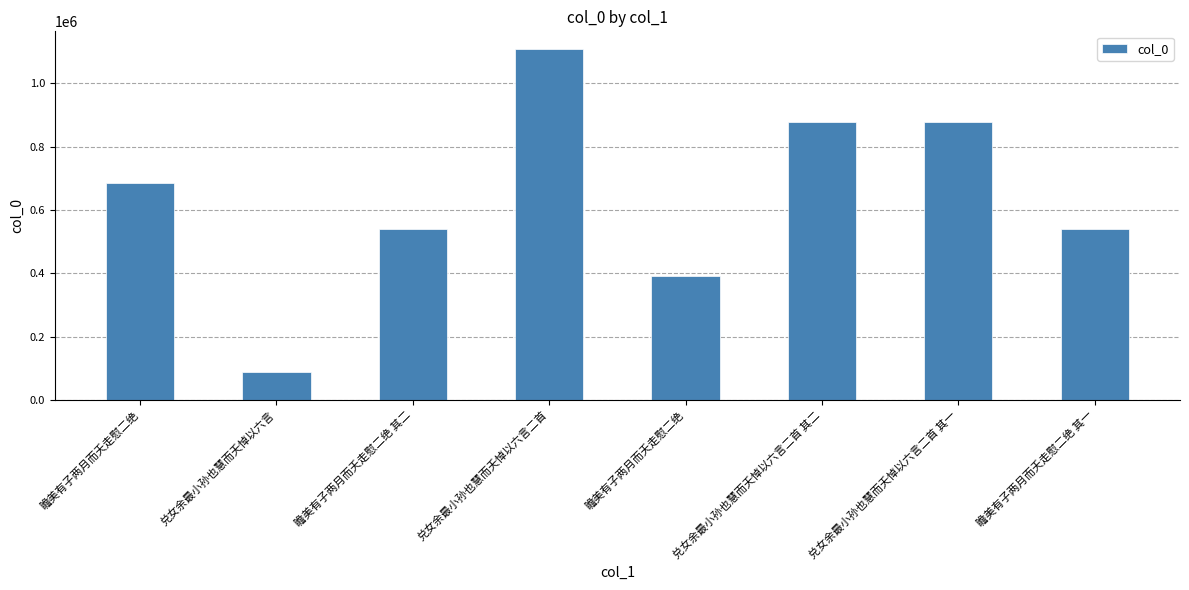

How many bars are there in total?

8